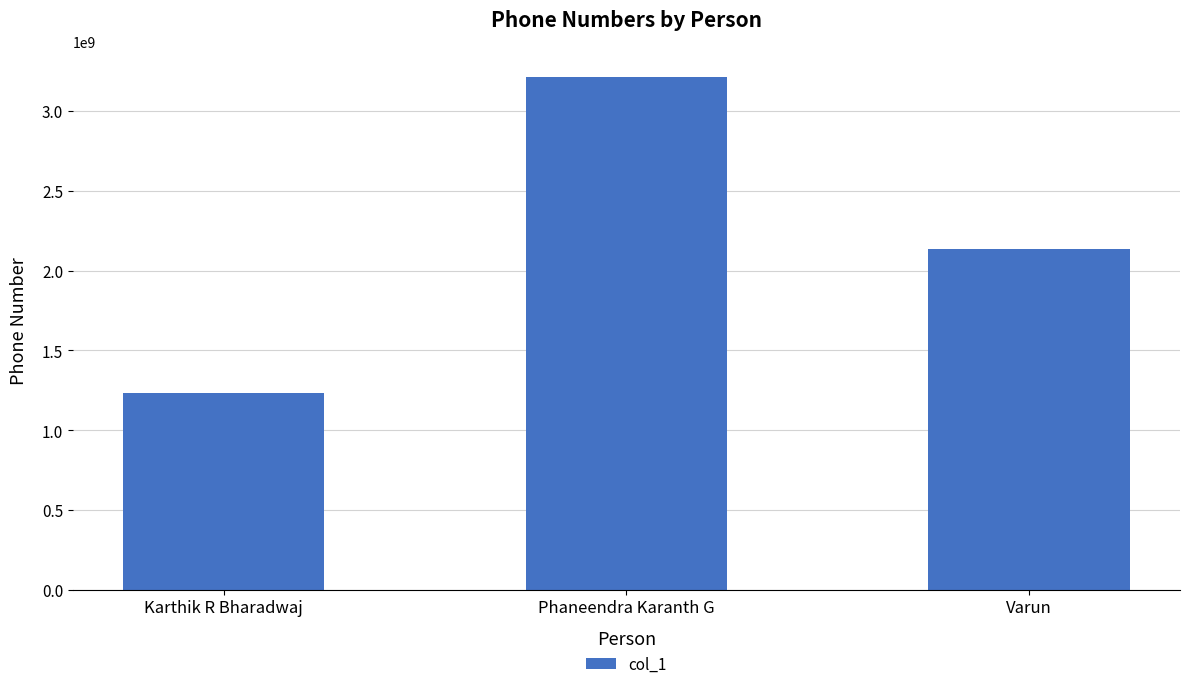

What is the label of the 2nd bar from the right?

Phaneendra Karanth G